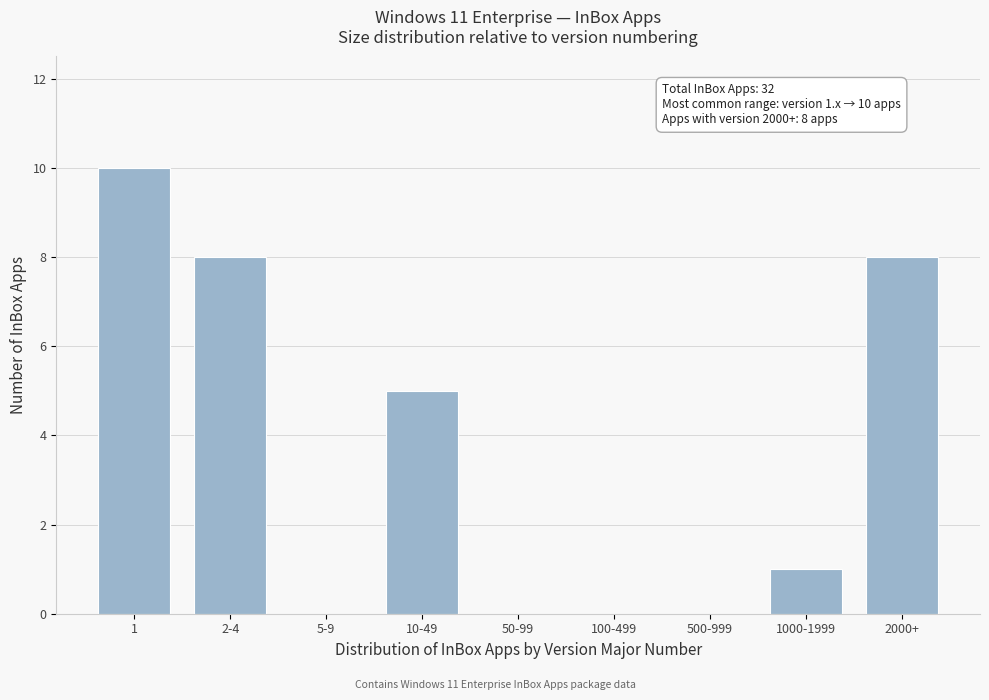

Reading left to right, what are all the values shown in this chart?

1=10	2-4=8	5-9=0	10-49=5	50-99=0	100-499=0	500-999=0	1000-1999=1	2000+=8